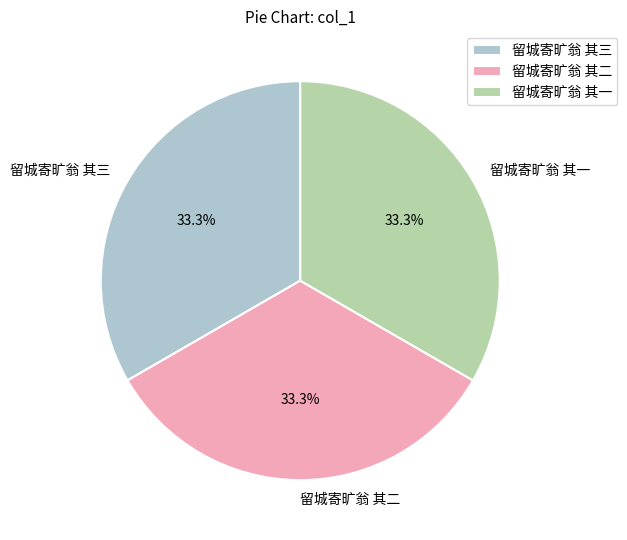

Is 留城寄旷翁 其二 the majority of the pie?

No